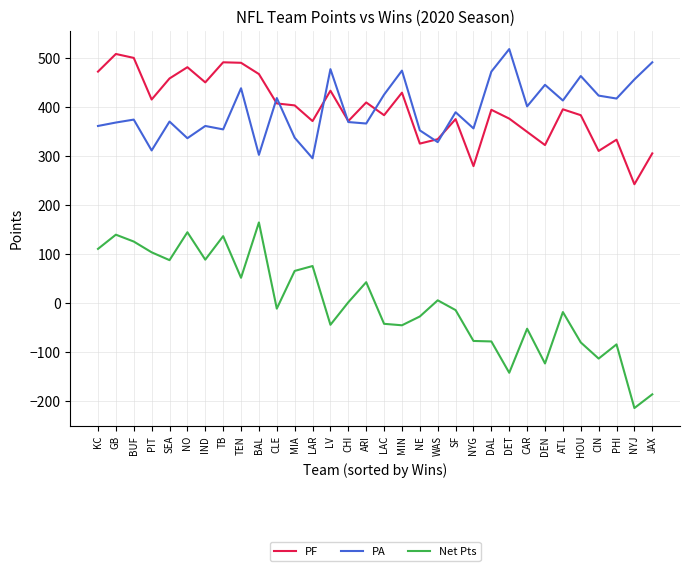

Is it true that Net Pts equals 157 at KC?

False